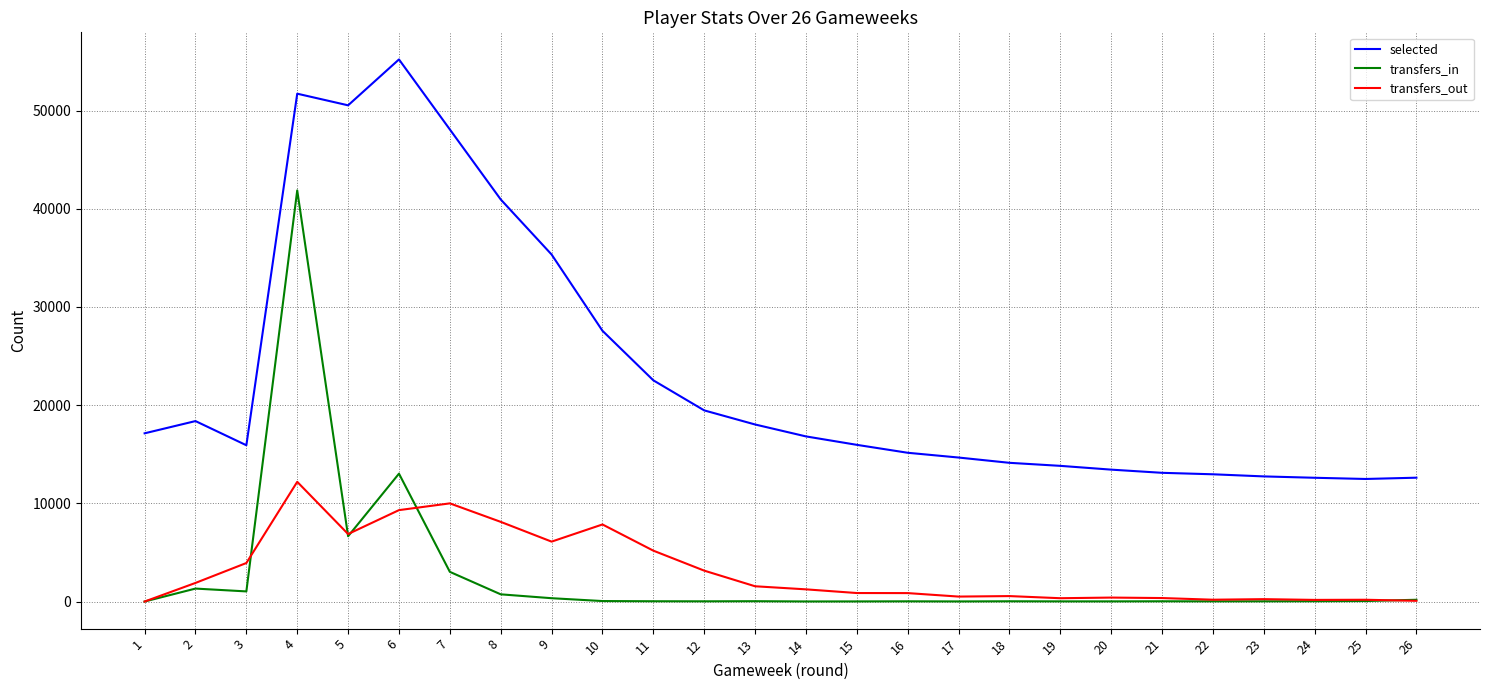

Which series has the widest spread of values?

selected